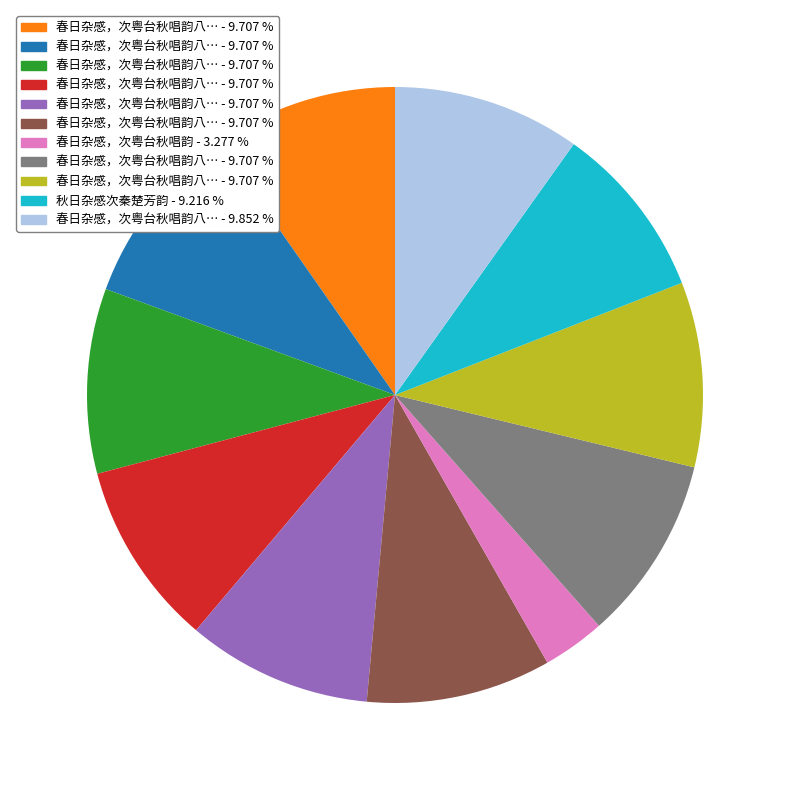

Is there any slice that represents more than half of the pie?

No